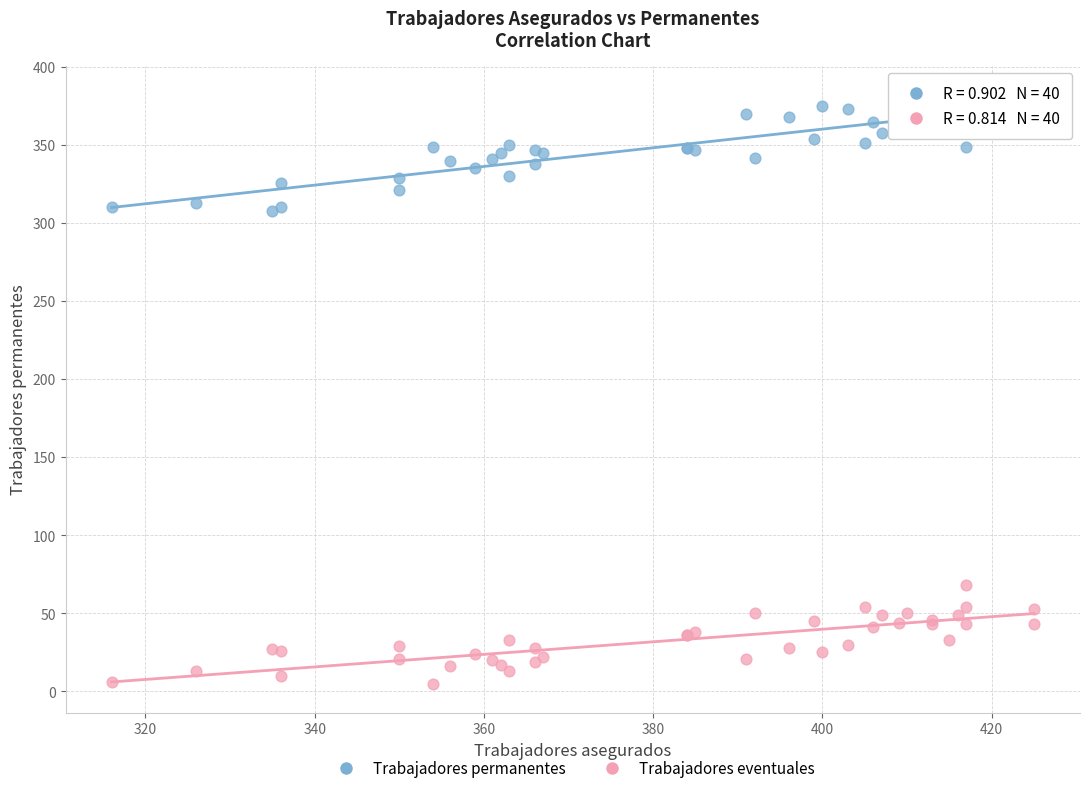

What are all the series names shown in the legend?

Trabajadores permanentes, Trabajadores eventuales